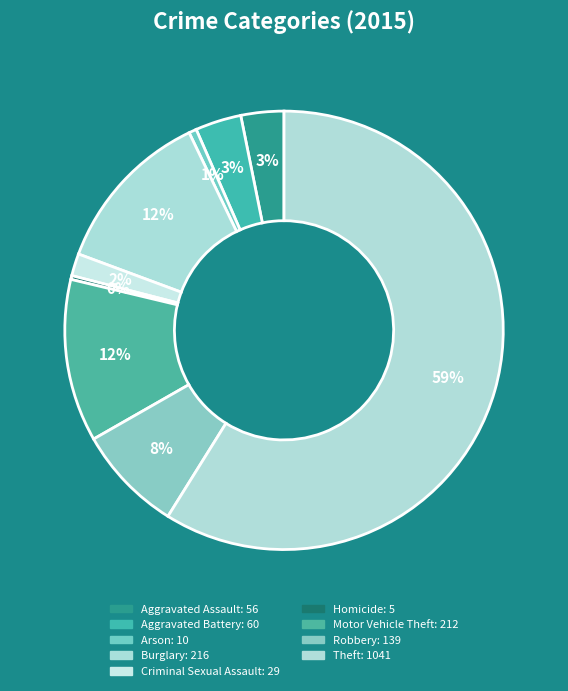

The Aggravated Battery slice represents 1% of the pie. True or false?

False